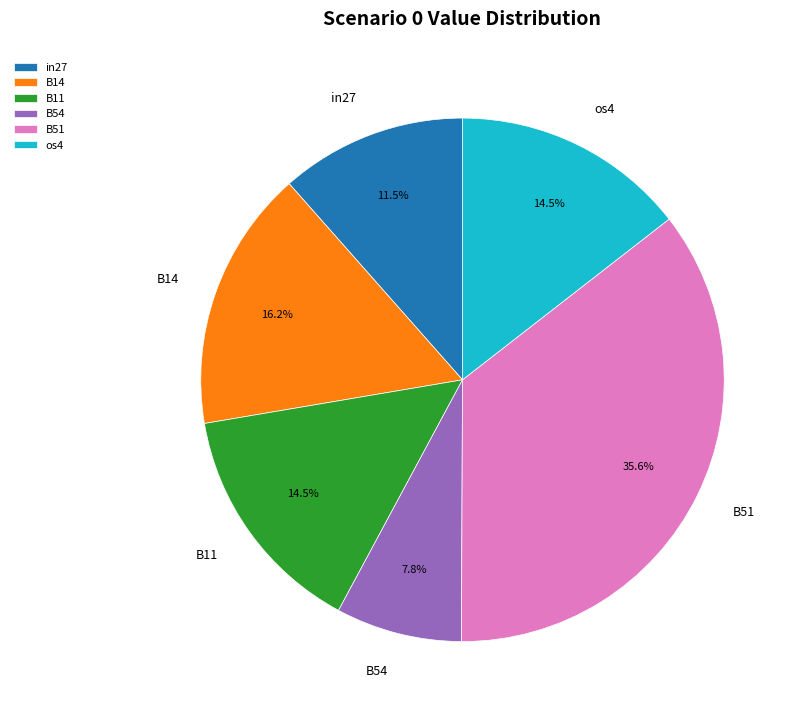

To the nearest percent, what is the combined percentage of in27 and B54?

19%